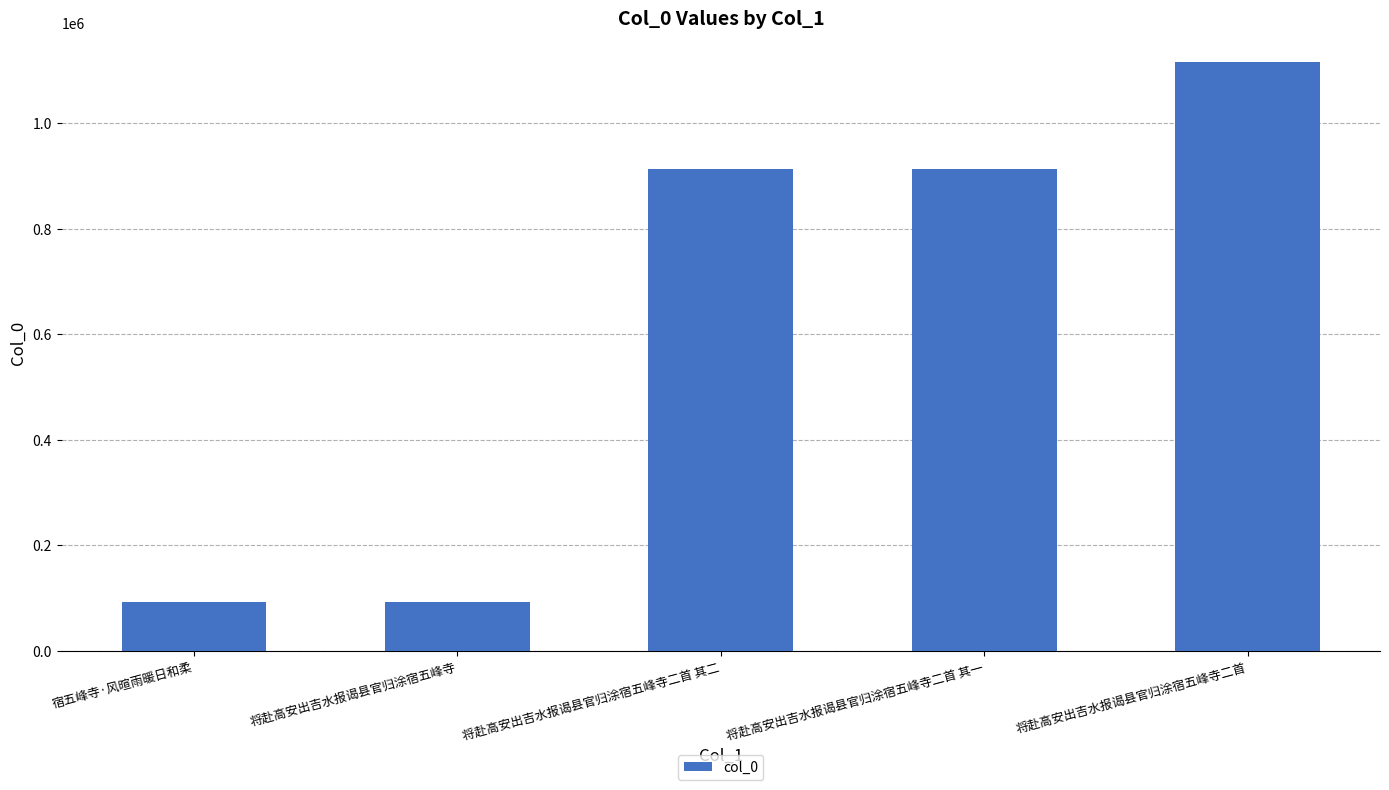

What is the label of the 1st bar from the right?

将赴高安出吉水报谒县官归涂宿五峰寺二首